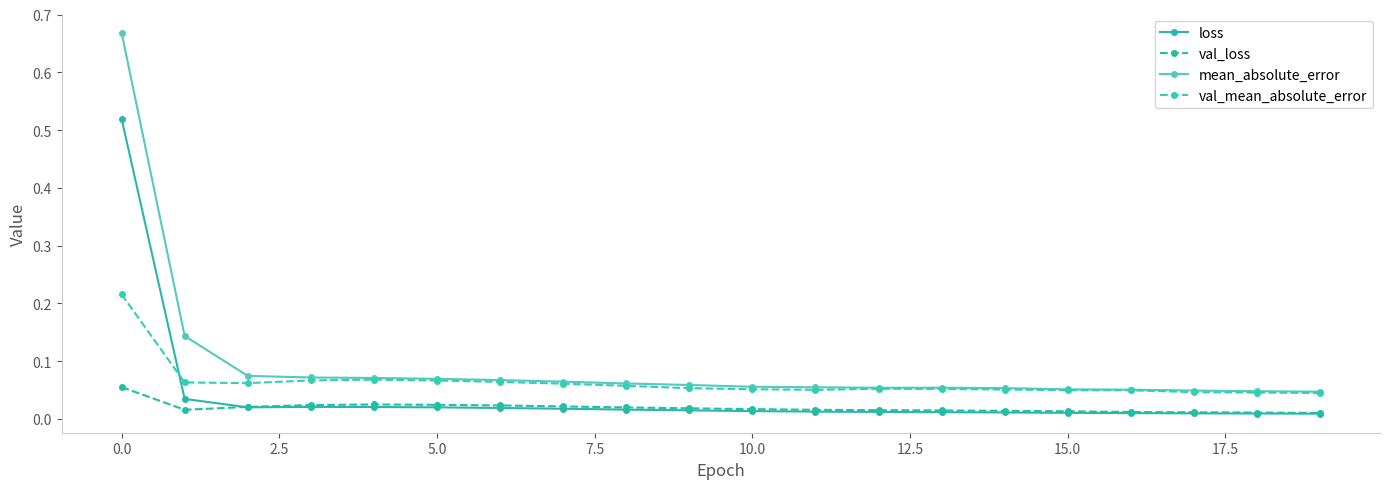

What is the label of the 1st point from the right?

19